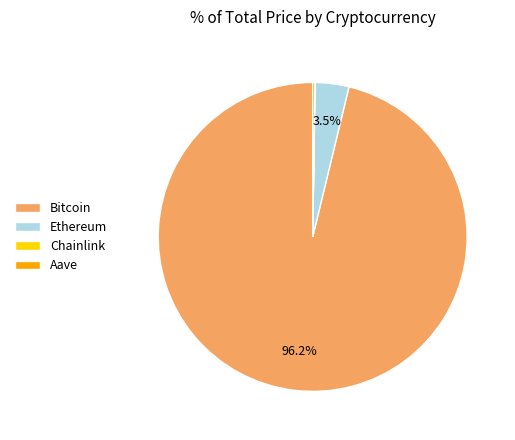

Is there any slice that represents more than half of the pie?

Yes